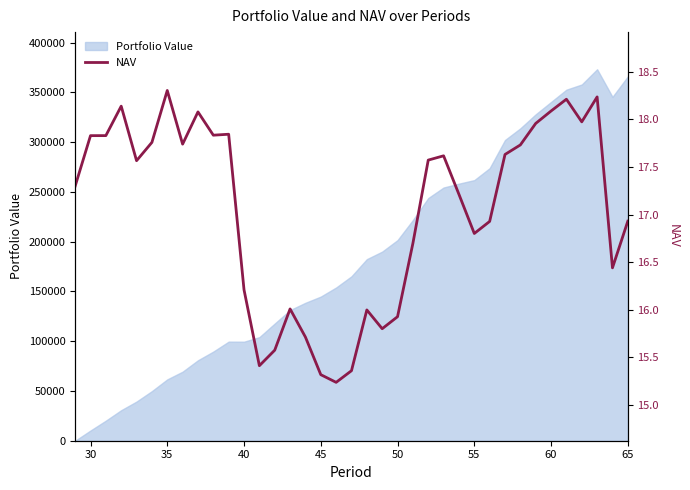

How many lines are shown in the chart?

1